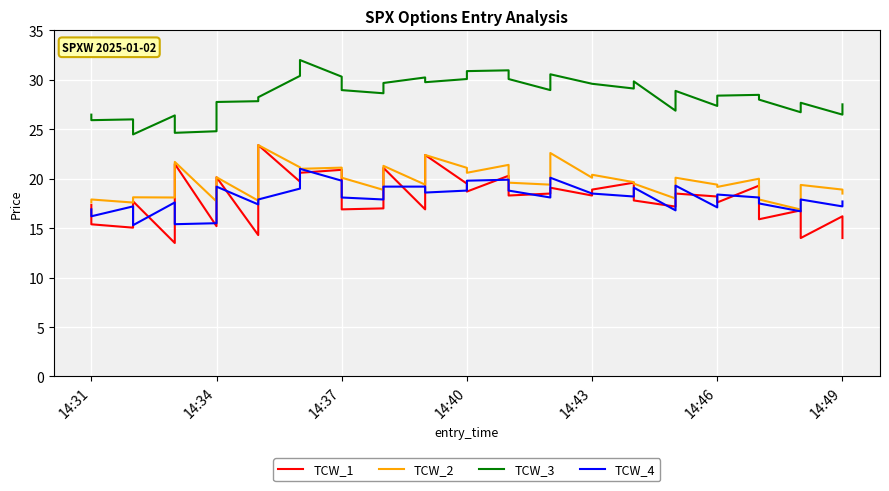

Is it true that TCW_1 equals 37.6 at 9?

False